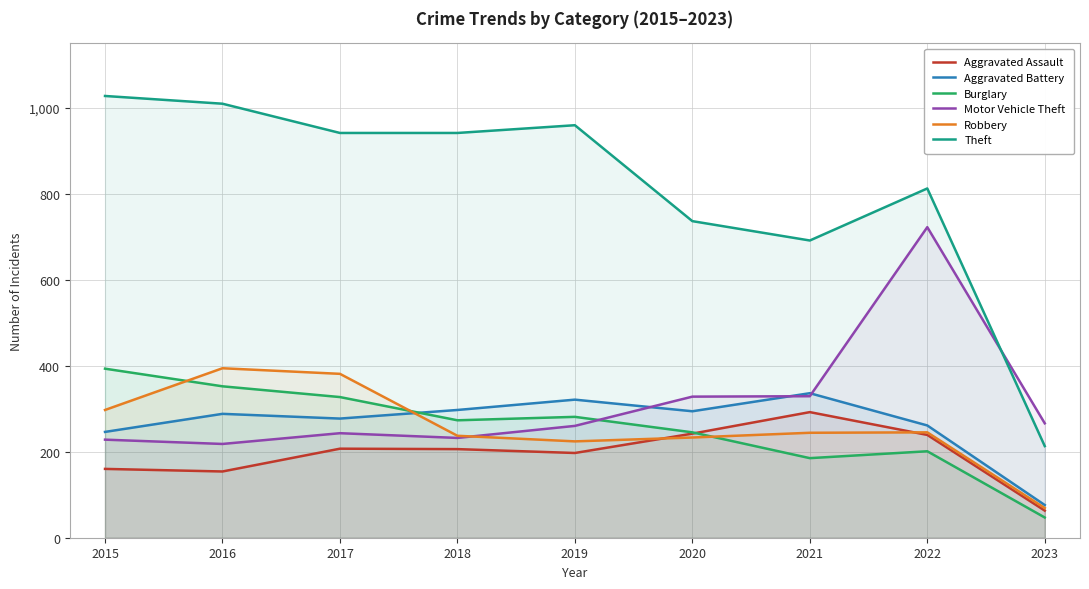

What is the value of the Aggravated Battery point at the 4th from the left?

297